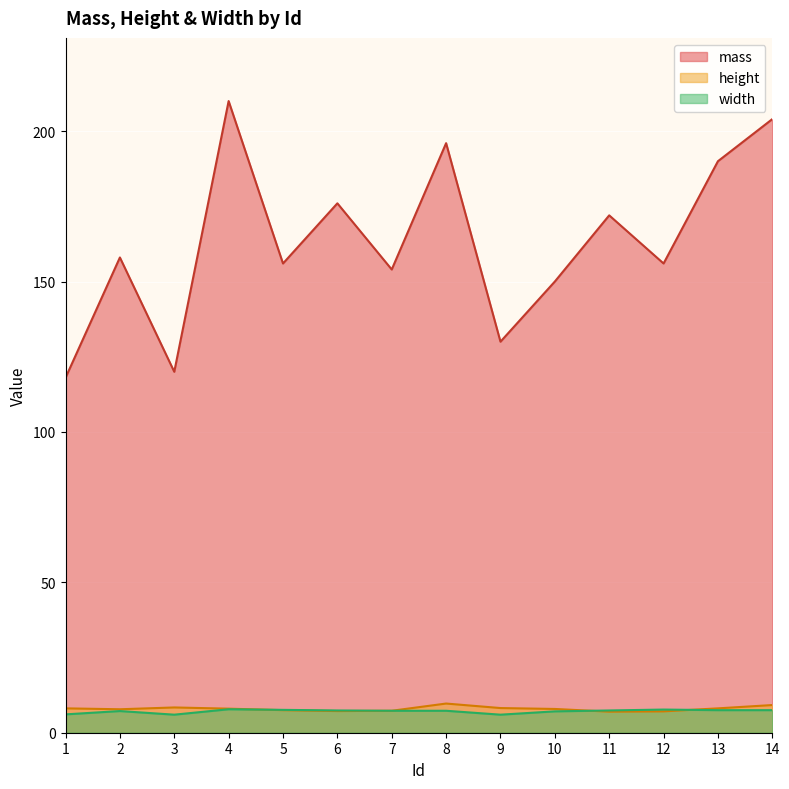

Where is the first local minimum for width?

3